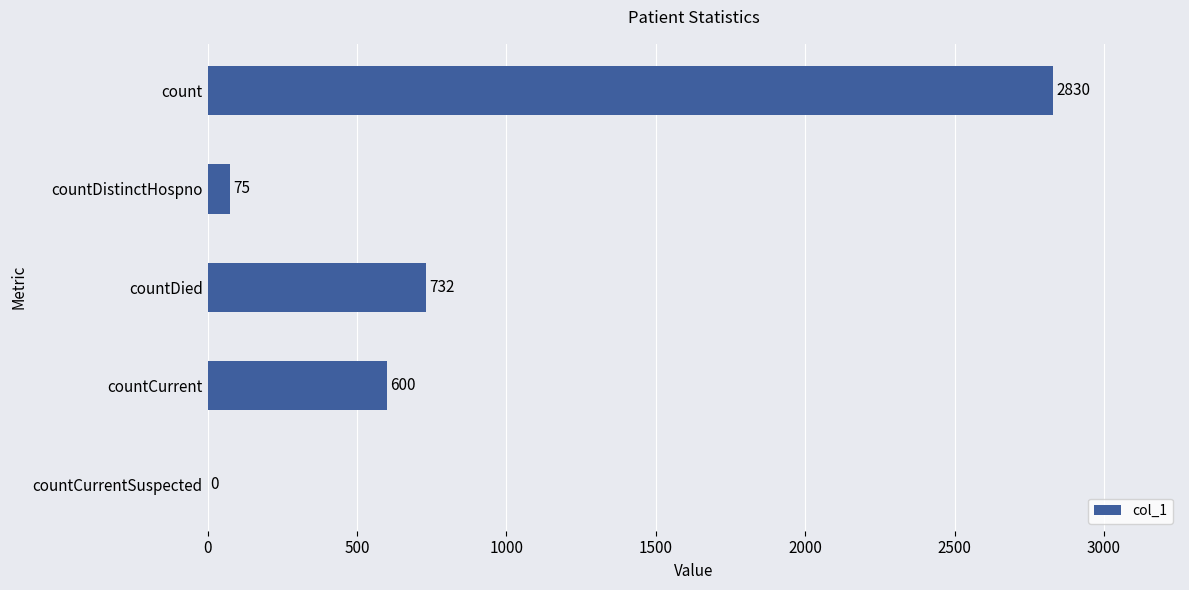

How many data points does each series have?

5